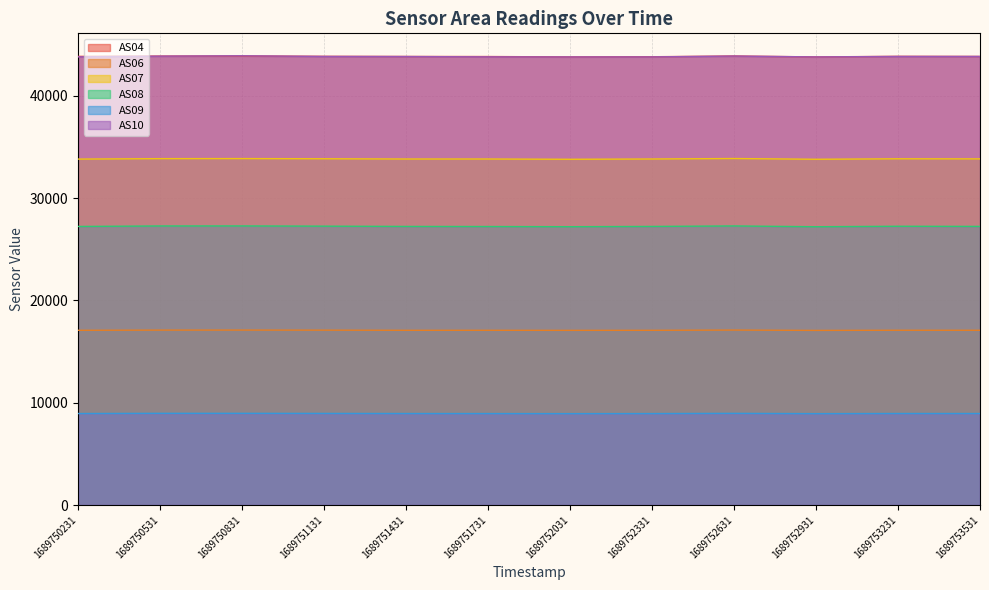

How many lines are shown in the chart?

6